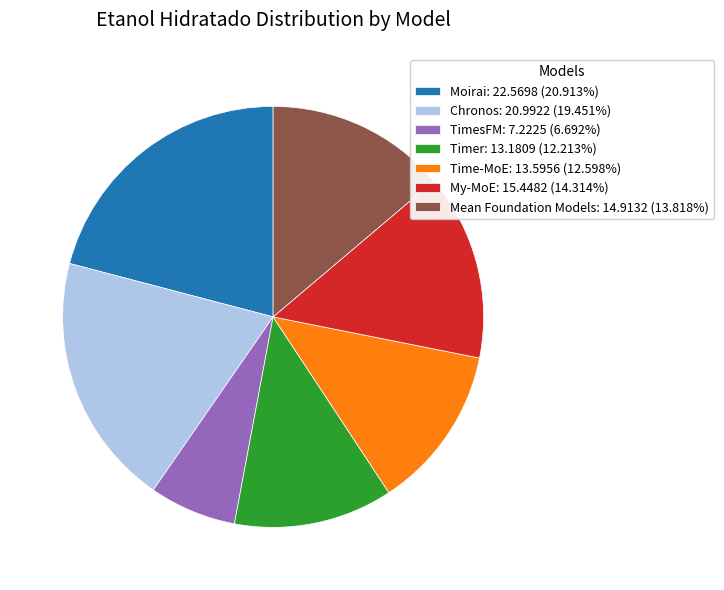

Do Moirai: 22.5698 (20.913%) and Chronos: 20.9922 (19.451%) together represent more than half of the pie?

No